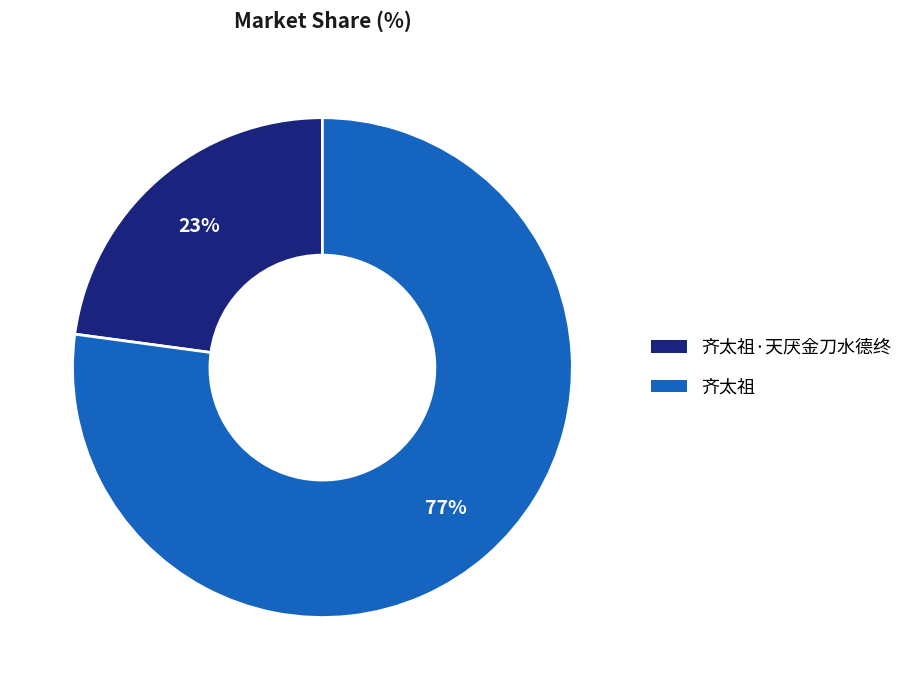

True or false: 齐太祖·天厌金刀水德终 accounts for 23% of the total.

True